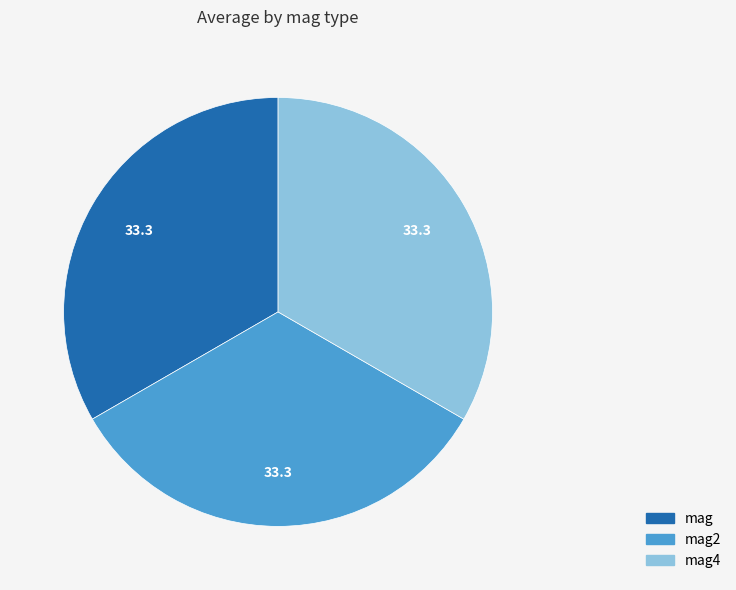

How many segments does this pie chart have?

3